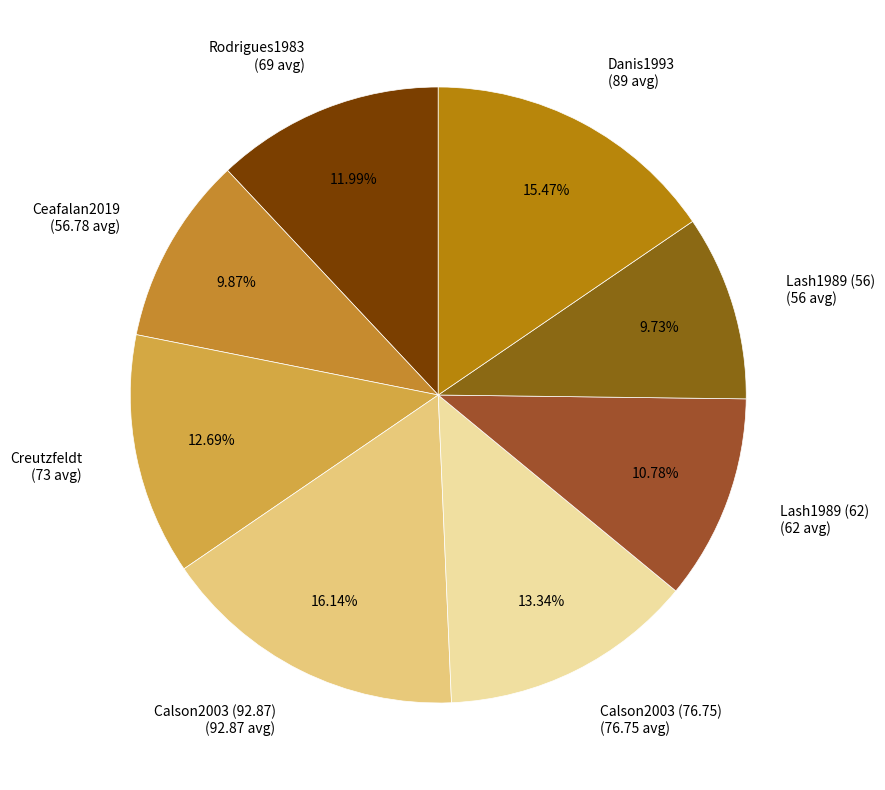

Is Rodrigues1983 the majority of the pie?

No